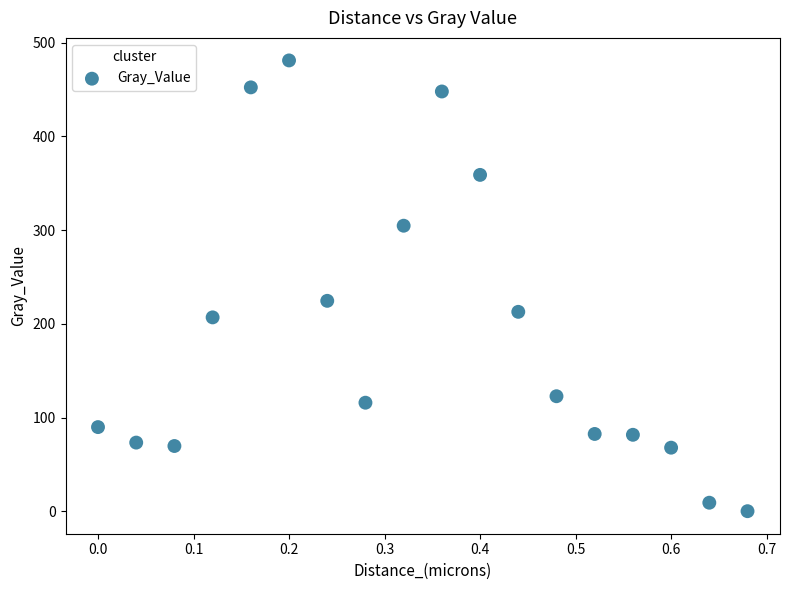

What is the range of Y values (max minus min)?

481.1